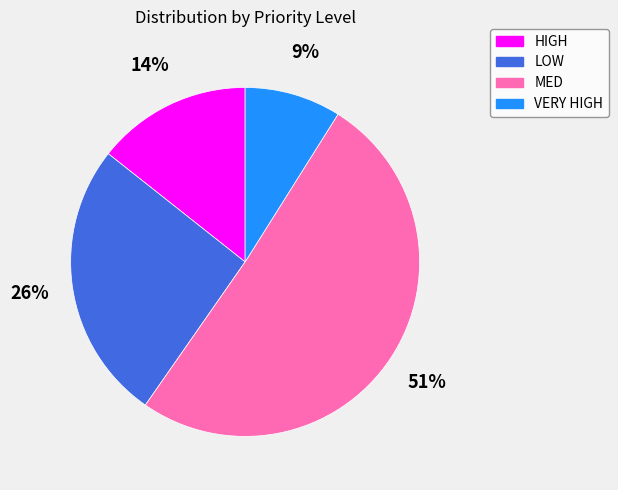

Which slice is the smallest?

VERY HIGH